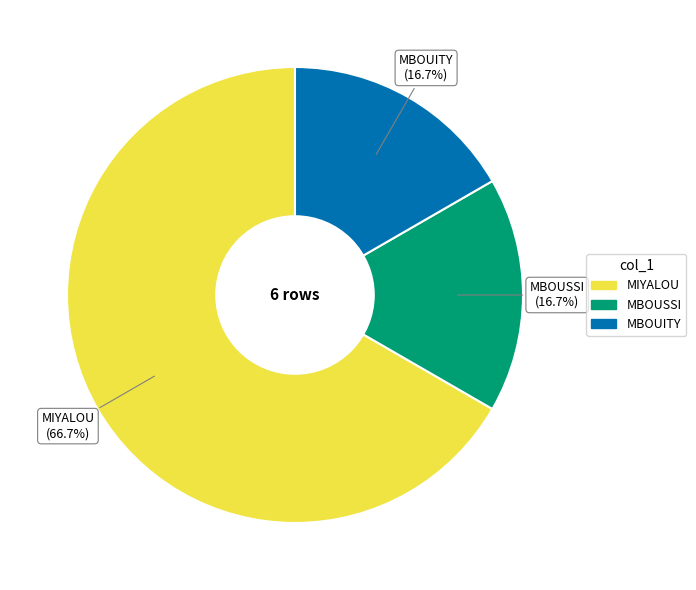

Is the sum of MIYALOU and MBOUITY greater than half?

Yes